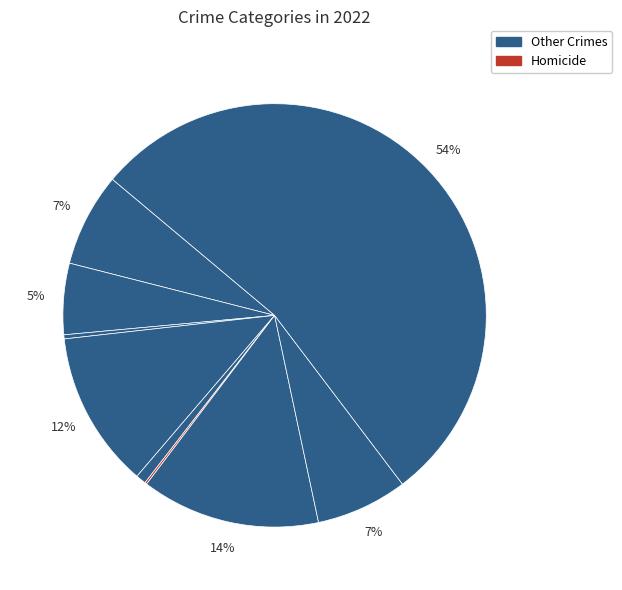

To the nearest percent, what is the average slice percentage?

11%